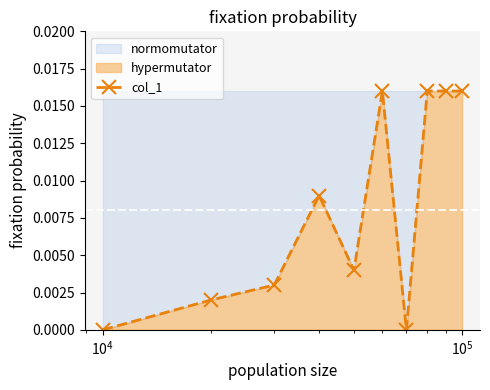

True or false: the data has more than 0 interior local peaks.

True